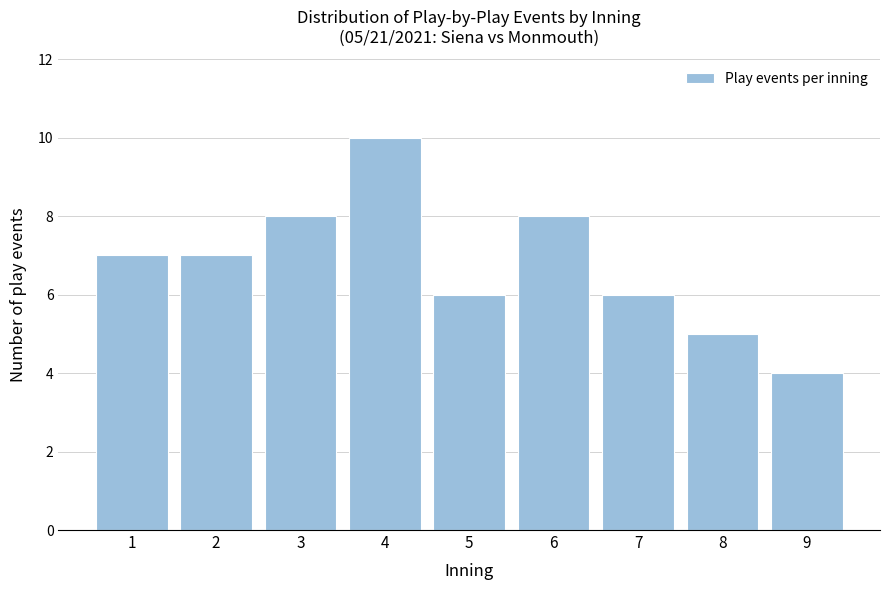

Reading right to left, list all the values displayed in this chart.

9=4	8=5	7=6	6=8	5=6	4=10	3=8	2=7	1=7